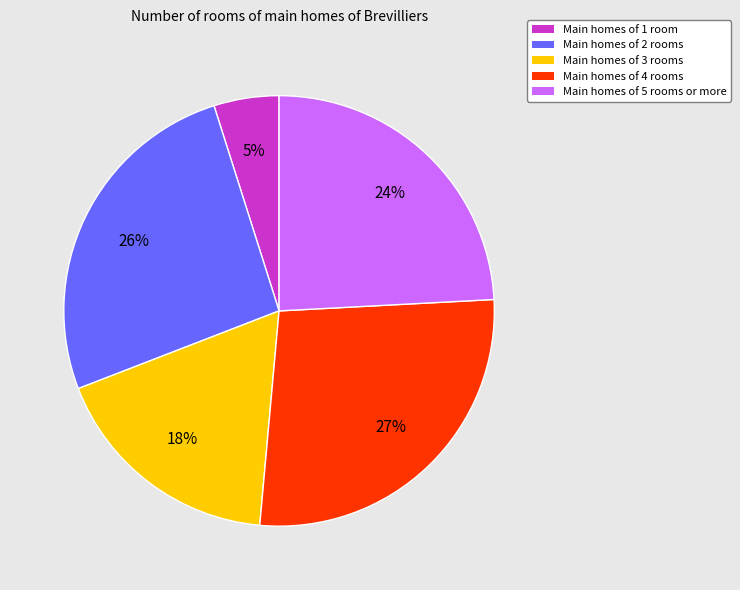

Is the sum of Main homes of 1 room and Main homes of 2 rooms greater than half?

No